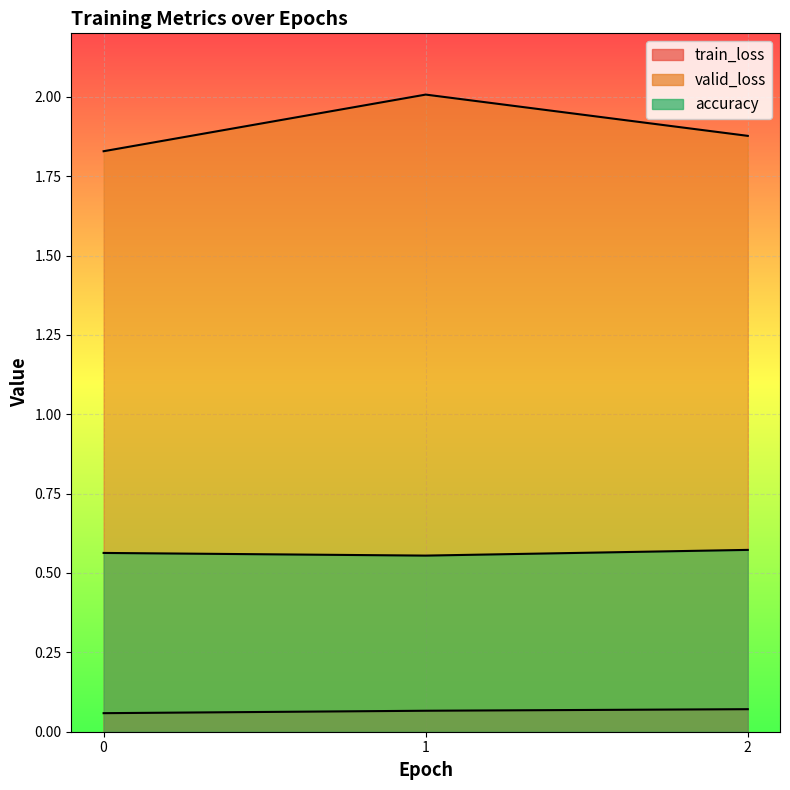

What is the sum of all valid_loss values?

5.7